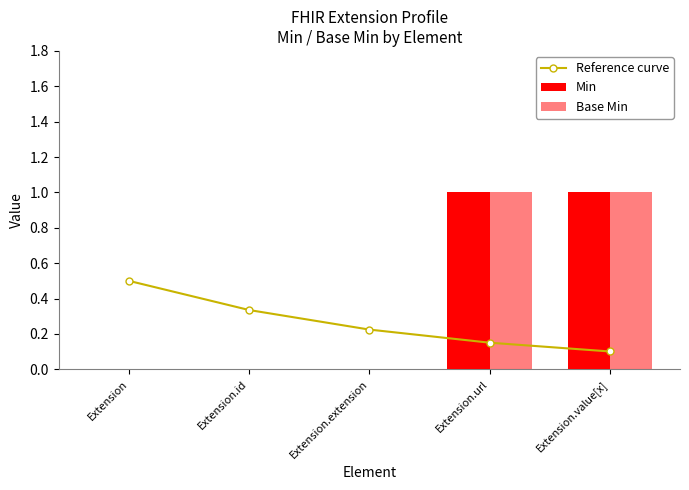

Reading left to right, list all the values displayed in this chart.

Reference curve: Extension=0.5	Extension.id=0.3	Extension.extension=0.2	Extension.url=0.2	Extension.value[x]=0.1
Min: Extension=0.0	Extension.id=0.0	Extension.extension=0.0	Extension.url=1.0	Extension.value[x]=1.0
Base Min: Extension=0.0	Extension.id=0.0	Extension.extension=0.0	Extension.url=1.0	Extension.value[x]=1.0